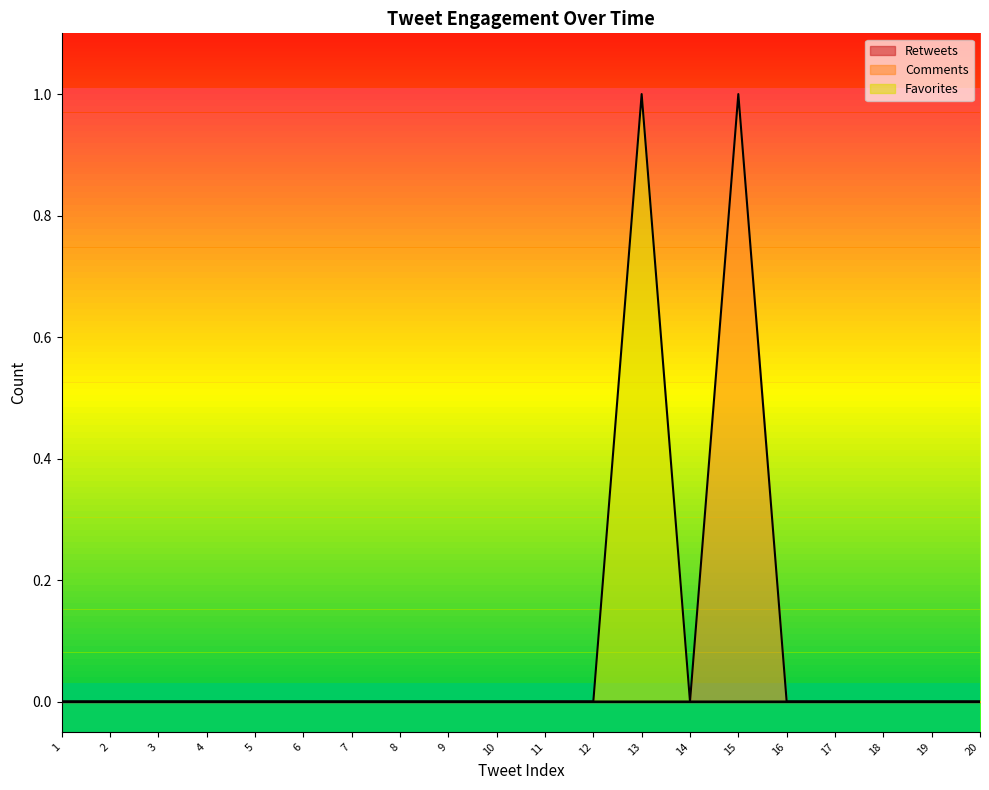

Reading right to left, list all the values displayed in this chart.

Comments: 0	0	0	0	0	1	0	0	0	0	0	0	0	0	0	0	0	0	0	0
Favorites: 0	0	0	0	0	0	0	1	0	0	0	0	0	0	0	0	0	0	0	0